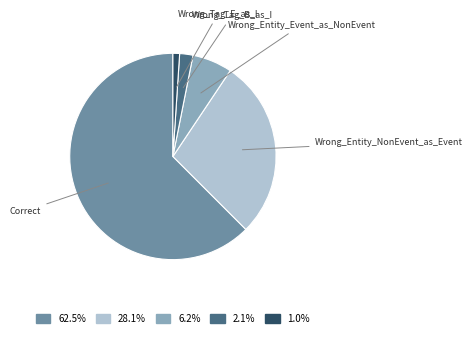

Combined, do Wrong_Tag_B_as_I and Wrong_Entity_NonEvent_as_Event account for over 50%?

No